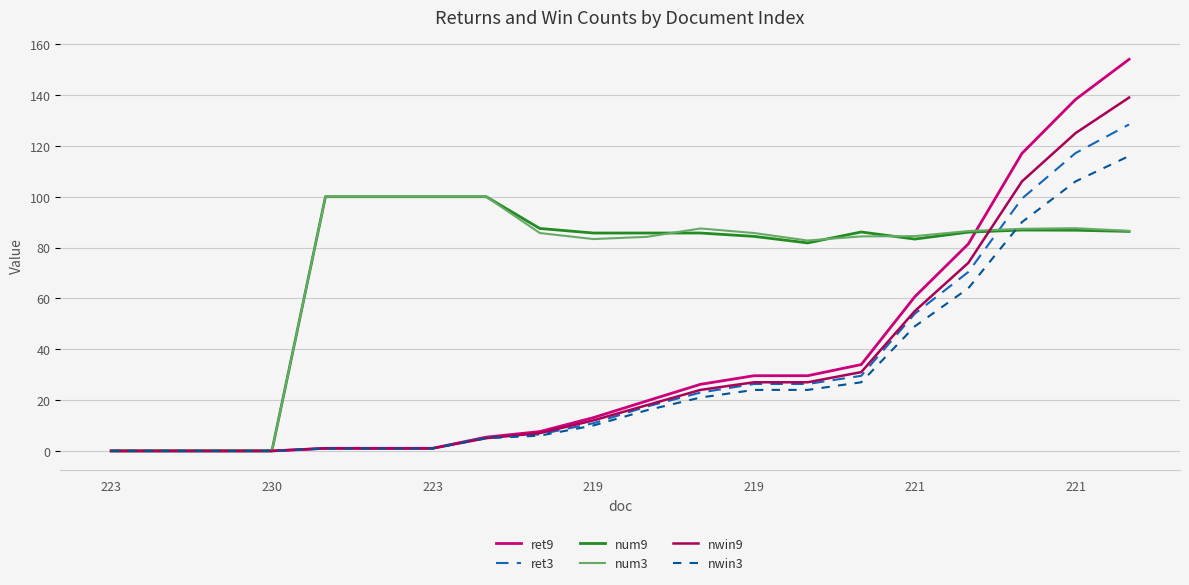

Which series has the widest spread of values?

ret9